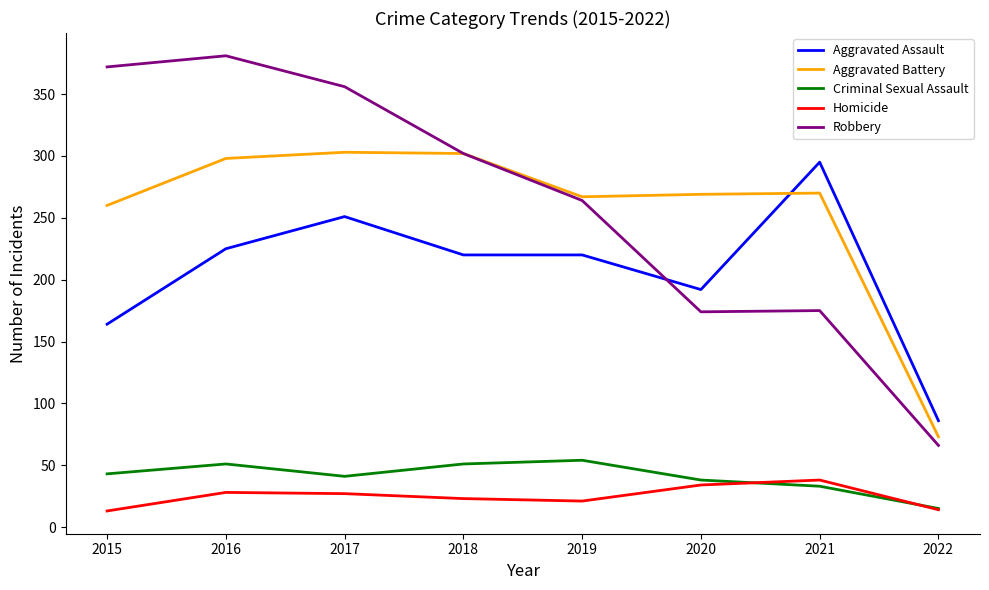

True or false: Robbery and Homicide intersect in this chart.

False